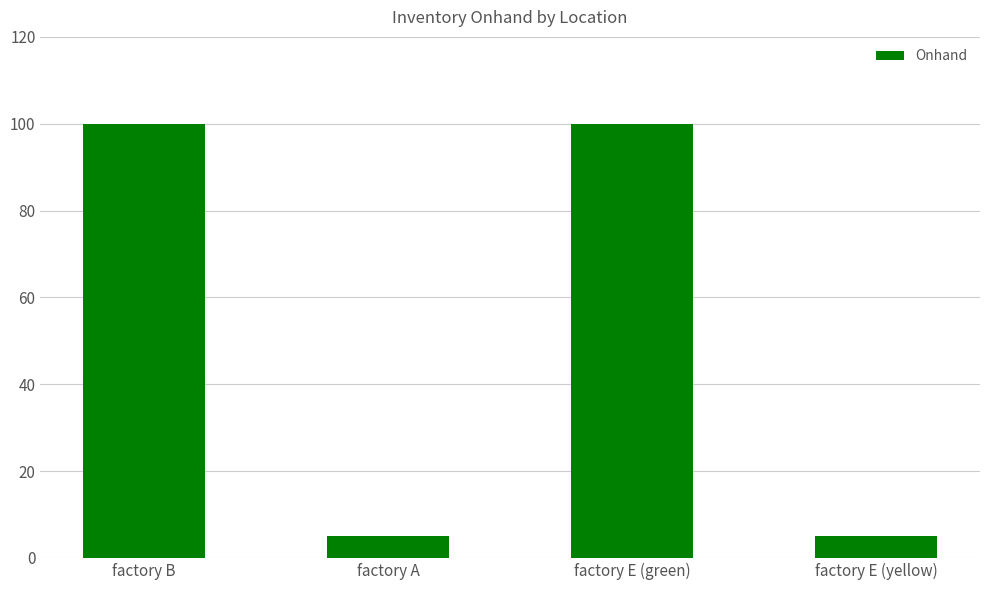

Reading left to right, what are all the values shown in this chart?

100	5	100	5